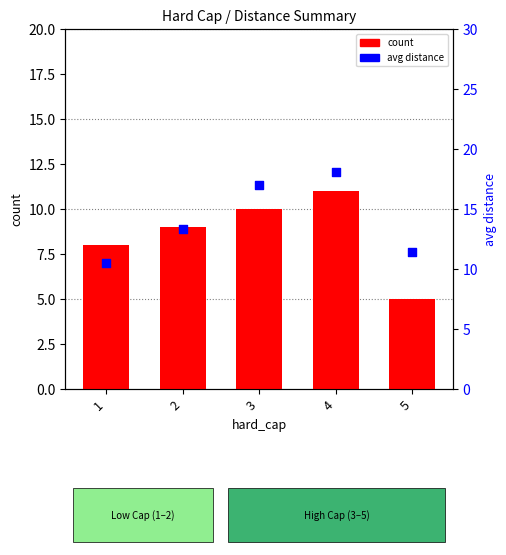

What is the total value across all series at 5?

16.4